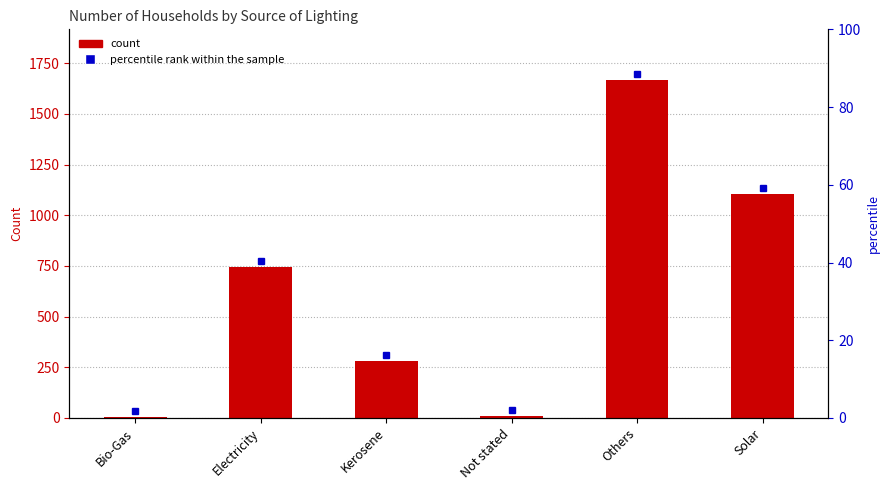

Approximately how many times larger is the value at Kerosene compared to Electricity?

0.4